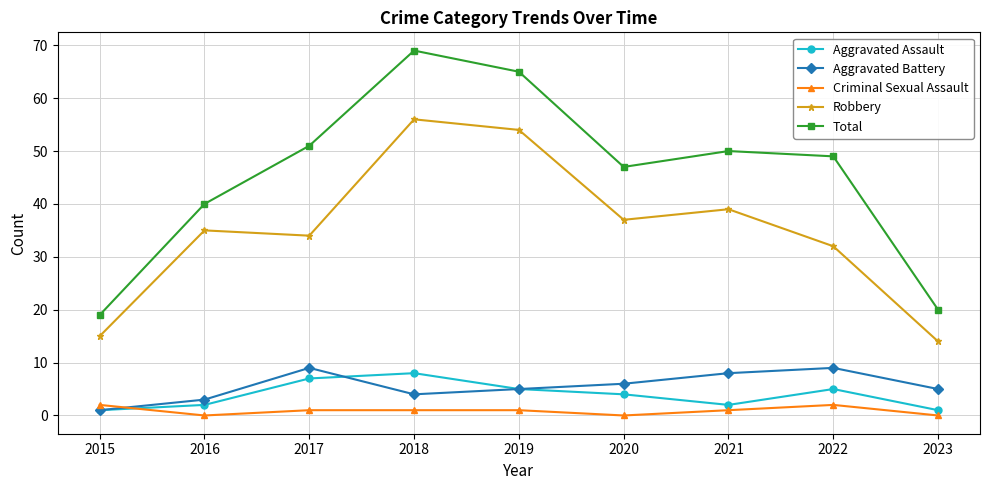

How many lines are shown in the chart?

5